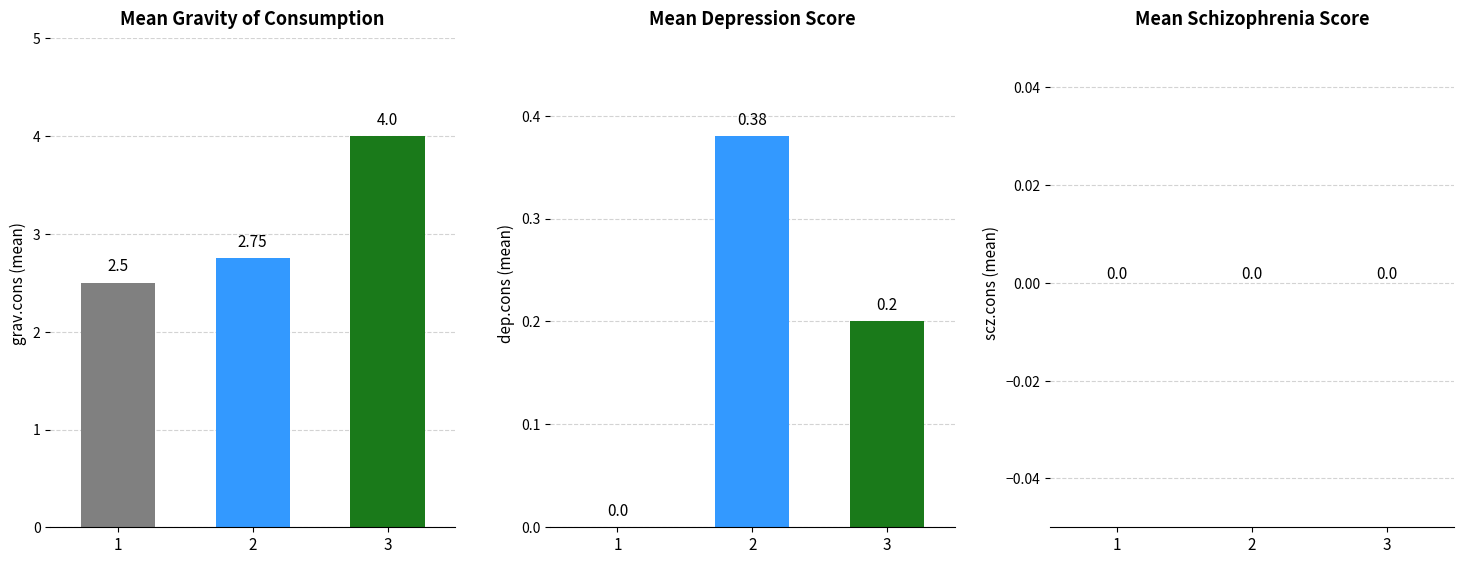

The value of rs group 2 at 1 is 0.0. True or false?

True